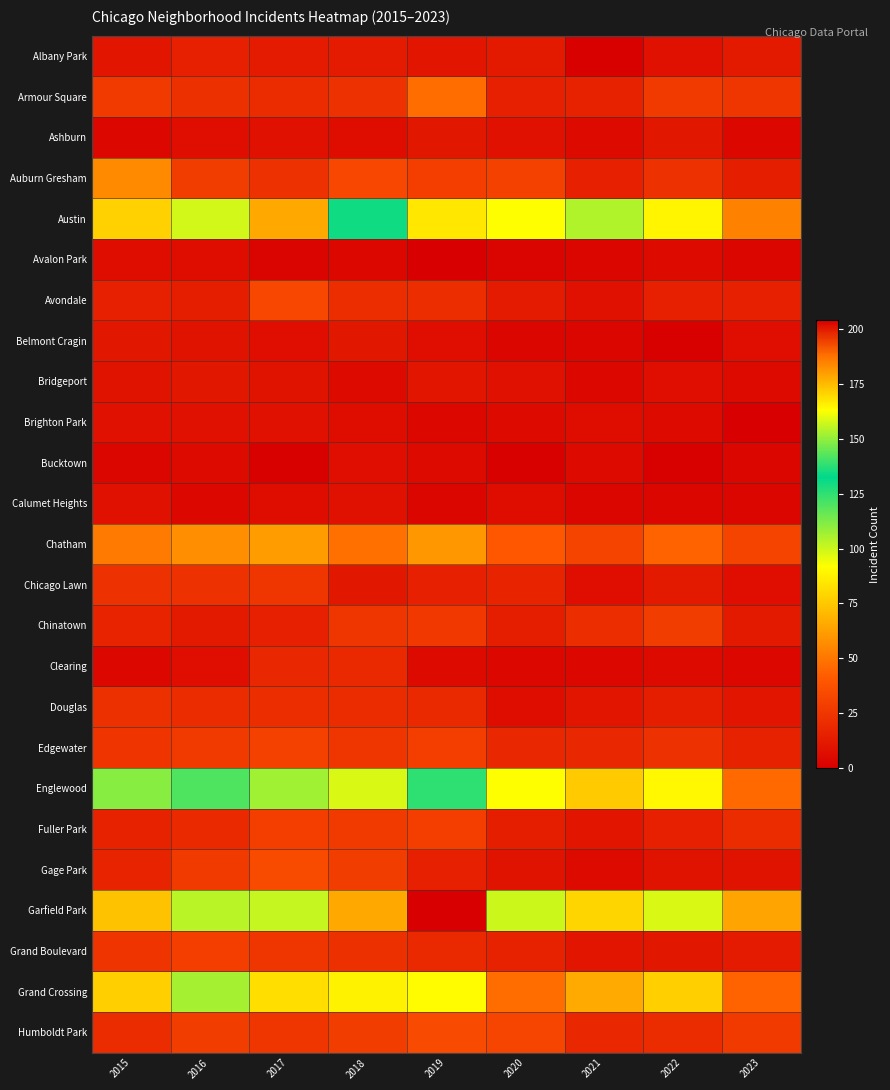

Reading left to right, extract all data points from this chart.

Albany Park: 2015=10	2016=15	2017=13	2018=13	2019=10	2020=12	2021=1	2022=8	2023=12
Armour Square: 2015=27	2016=22	2017=20	2018=23	2019=47	2020=15	2021=16	2022=27	2023=25
Ashburn: 2015=4	2016=7	2017=8	2018=6	2019=11	2020=8	2021=5	2022=11	2023=4
Auburn Gresham: 2015=56	2016=28	2017=23	2018=33	2019=29	2020=30	2021=15	2022=23	2023=14
Austin: 2015=78	2016=99	2017=65	2018=130	2019=167	2020=92	2021=104	2022=89	2023=53
Avalon Park: 2015=6	2016=6	2017=2	2018=4	2019=0	2020=2	2021=3	2022=5	2023=3
Avondale: 2015=15	2016=14	2017=33	2018=21	2019=21	2020=13	2021=8	2022=15	2023=15
Belmont Cragin: 2015=11	2016=9	2017=7	2018=11	2019=7	2020=3	2021=3	2022=1	2023=7
Bridgeport: 2015=9	2016=11	2017=9	2018=5	2019=10	2020=8	2021=4	2022=7	2023=5
Brighton Park: 2015=8	2016=8	2017=8	2018=6	2019=4	2020=5	2021=6	2022=5	2023=0
Bucktown: 2015=3	2016=5	2017=1	2018=7	2019=5	2020=1	2021=5	2022=1	2023=3
Calumet Heights: 2015=8	2016=4	2017=6	2018=8	2019=3	2020=6	2021=3	2022=3	2023=3
Chatham: 2015=51	2016=57	2017=62	2018=48	2019=60	2020=40	2021=31	2022=44	2023=31
Chicago Lawn: 2015=23	2016=23	2017=25	2018=11	2019=15	2020=17	2021=7	2022=12	2023=7
Chinatown: 2015=17	2016=12	2017=15	2018=25	2019=26	2020=14	2021=21	2022=28	2023=12
Clearing: 2015=4	2016=7	2017=18	2018=19	2019=5	2020=4	2021=4	2022=5	2023=4
Douglas: 2015=22	2016=20	2017=21	2018=20	2019=19	2020=6	2021=10	2022=14	2023=10
Edgewater: 2015=24	2016=27	2017=30	2018=25	2019=29	2020=18	2021=18	2022=23	2023=16
Englewood: 2015=111	2016=142	2017=107	2018=98	2019=138	2020=92	2021=76	2022=90	2023=46
Fuller Park: 2015=16	2016=19	2017=29	2018=27	2019=29	2020=14	2021=10	2022=15	2023=20
Gage Park: 2015=17	2016=27	2017=35	2018=28	2019=15	2020=9	2021=5	2022=9	2023=9
Garfield Park: 2015=73	2016=103	2017=101	2018=178	2019=204	2020=100	2021=79	2022=98	2023=64
Grand Boulevard: 2015=24	2016=29	2017=25	2018=22	2019=19	2020=16	2021=10	2022=11	2023=13
Grand Crossing: 2015=77	2016=106	2017=82	2018=88	2019=91	2020=47	2021=66	2022=77	2023=44
Humboldt Park: 2015=20	2016=28	2017=25	2018=28	2019=34	2020=32	2021=18	2022=20	2023=27